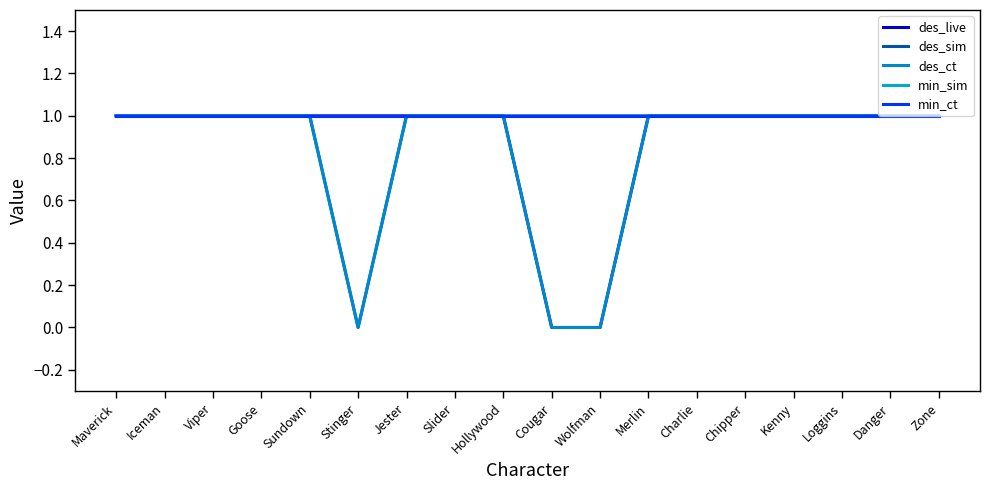

Reading right to left, transcribe all the data shown in this chart.

des_live: 1	1	1	1	1	1	1	0	0	1	1	1	1	1	1	1	1	1
des_sim: 1	1	1	1	1	1	1	1	1	1	1	1	0	1	1	1	1	1
des_ct: 1	1	1	1	1	1	1	0	0	1	1	1	0	1	1	1	1	1
min_sim: 1	1	1	1	1	1	1	1	1	1	1	1	1	1	1	1	1	1
min_ct: 1	1	1	1	1	1	1	1	1	1	1	1	1	1	1	1	1	1